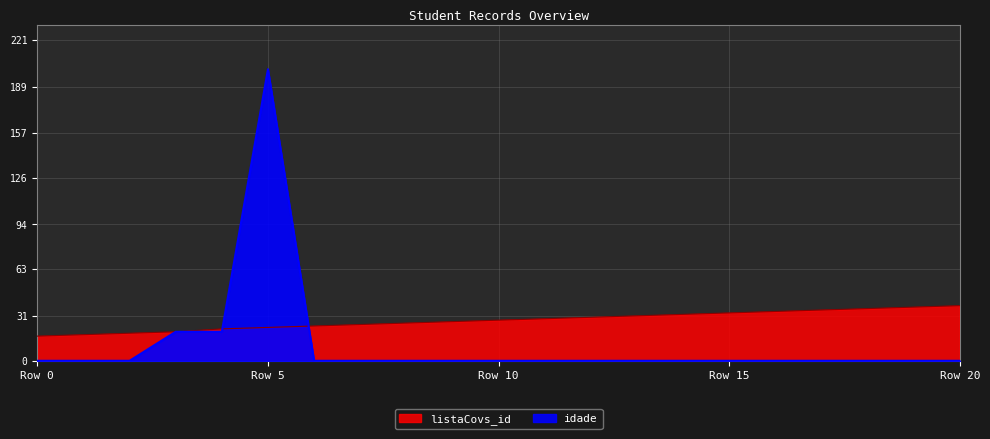

How many times do listaCovs_id and idade cross each other?

2